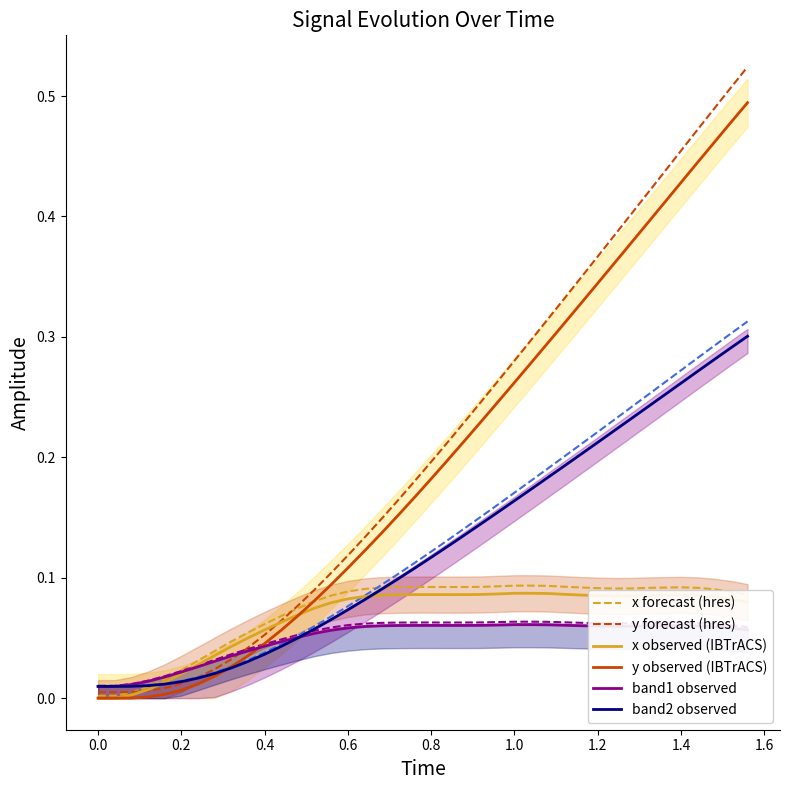

How many times do band2 observed and x forecast (hres) cross each other?

2